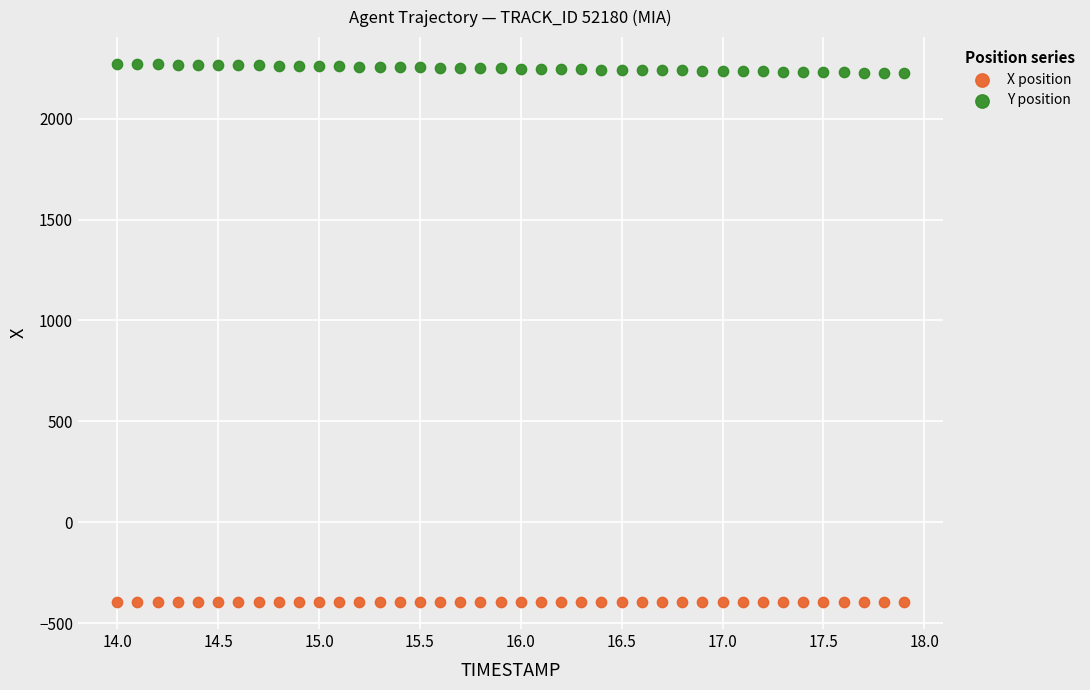

Which series reaches the minimum Y coordinate?

X position